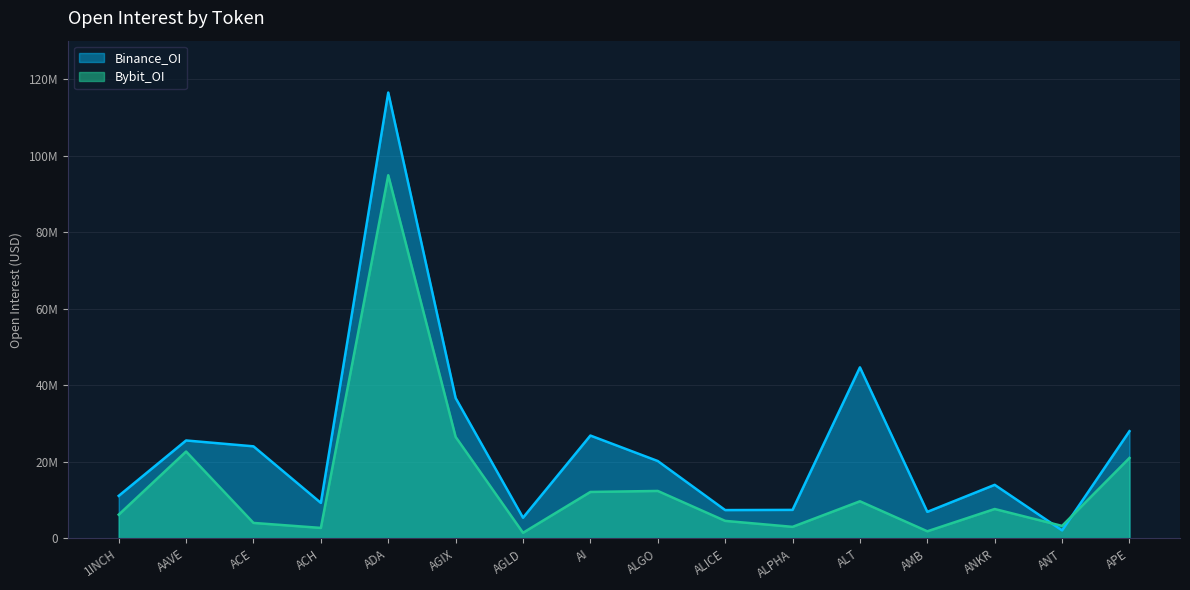

List the labels in order of Binance_OI value, largest first.

ADA, ALT, AGIX, APE, AI, AAVE, ACE, ALGO, ANKR, 1INCH, ACH, ALPHA, ALICE, AMB, AGLD, ANT